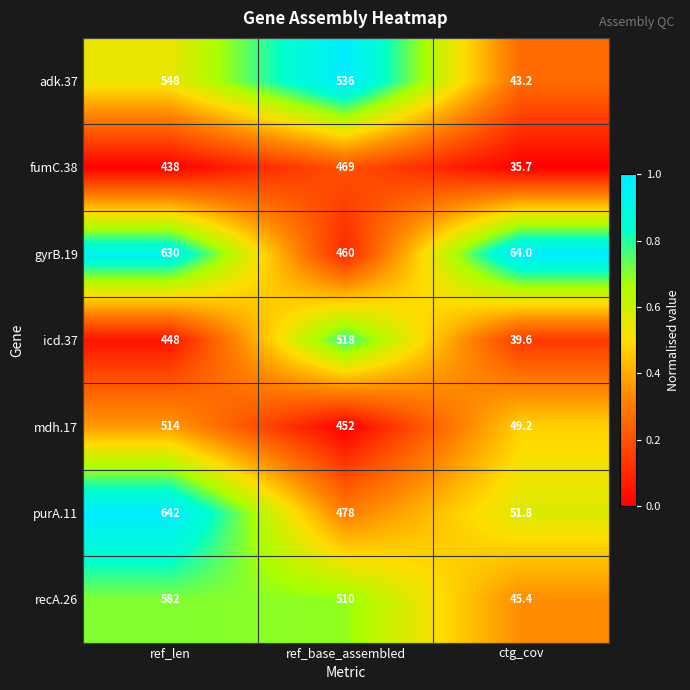

What is the highest value of the icd.37 series?

518.0